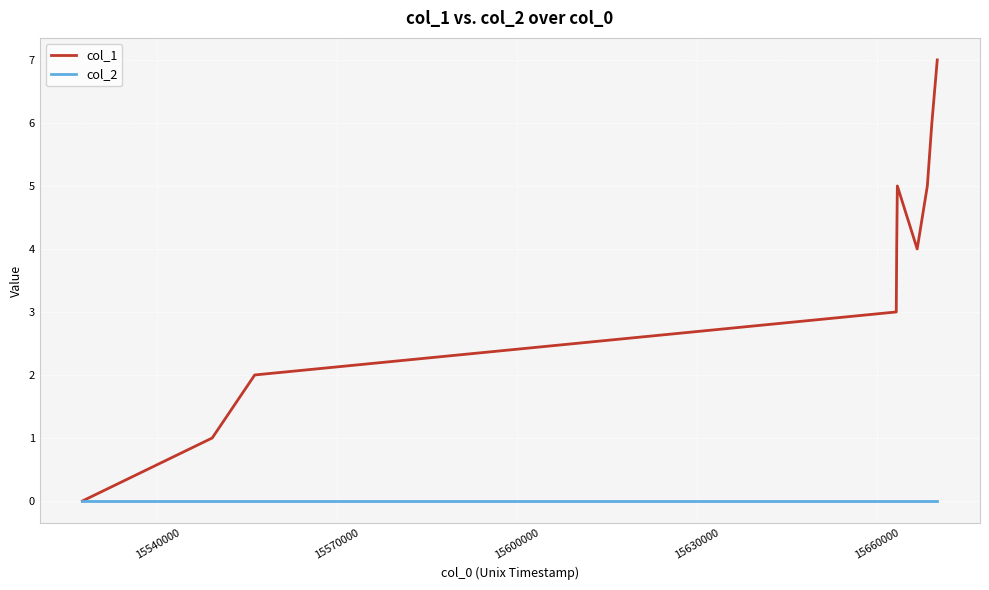

What are all the series names shown in the legend?

col_1, col_2